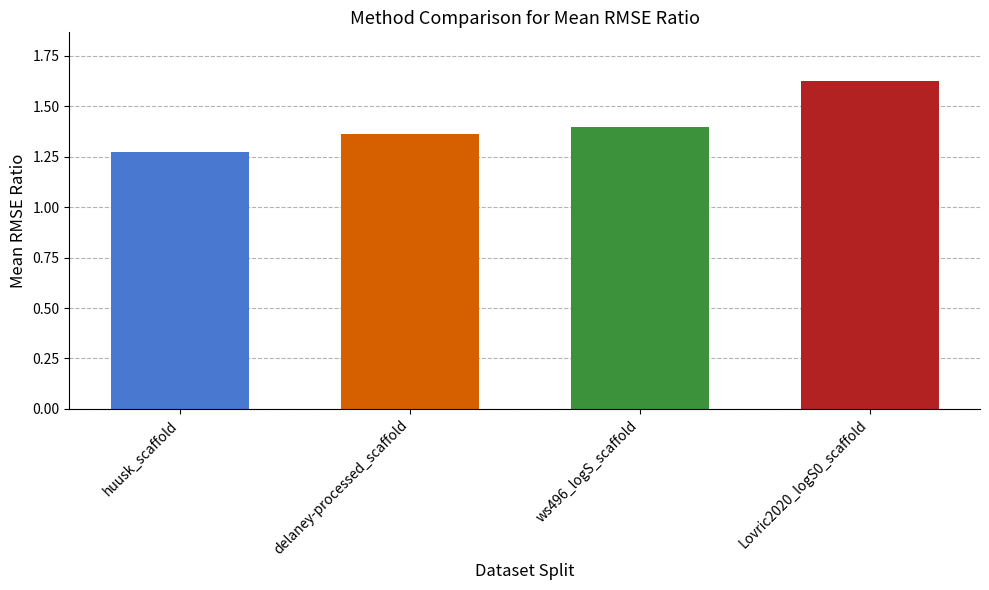

At which category does the chart reach its peak across all series?

Lovric2020_logS0_scaffold